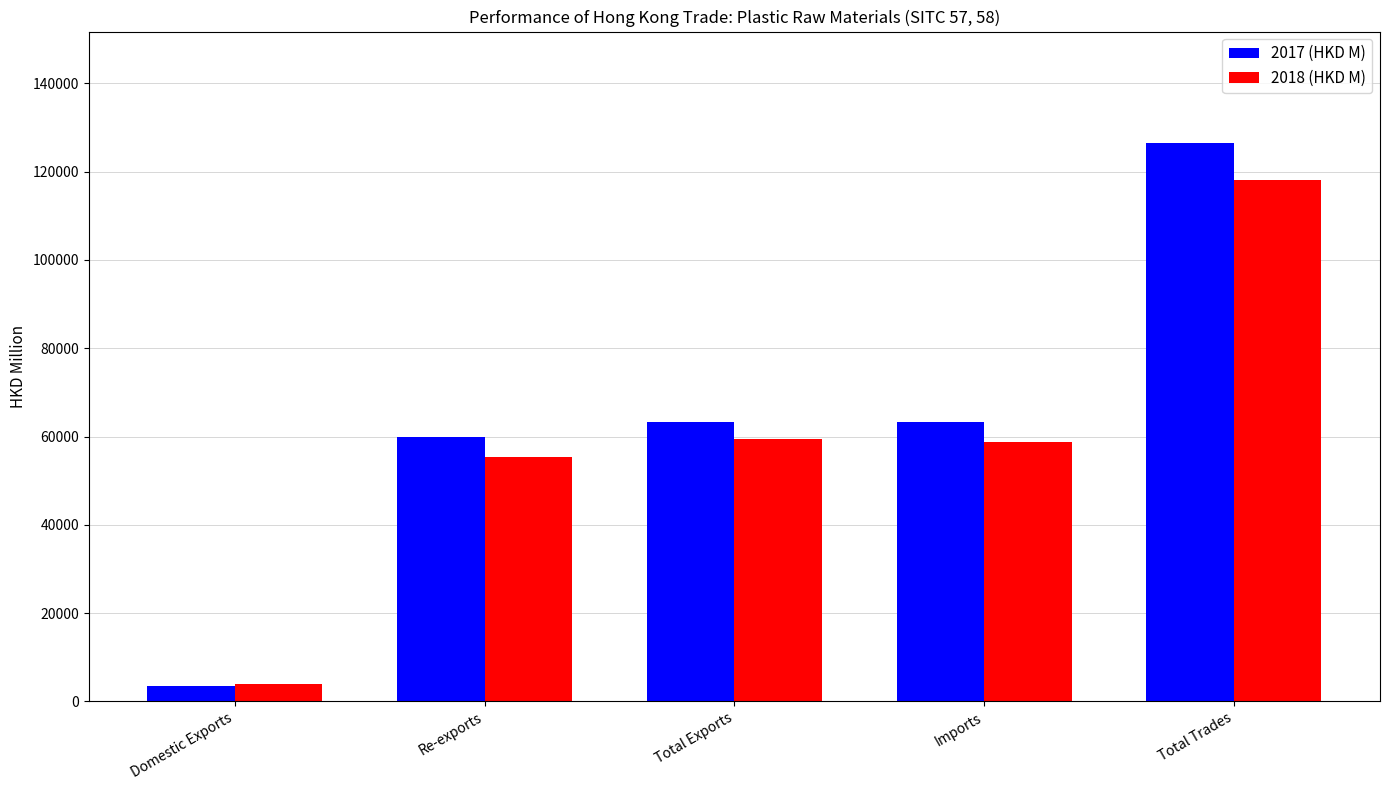

Which series has the widest spread of values?

2017 (HKD M)